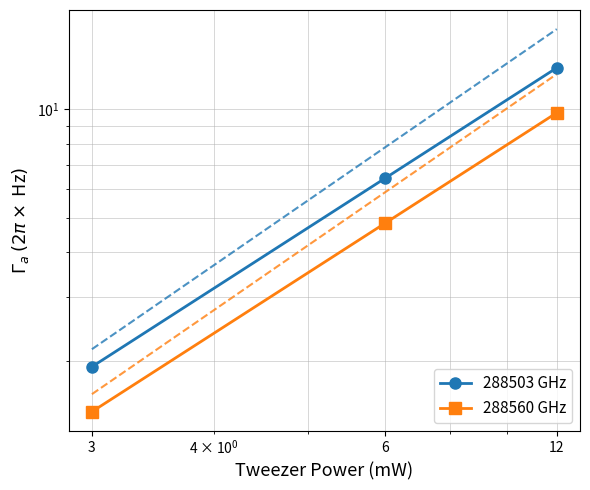

At how many categories does at least one series exceed 5?

2